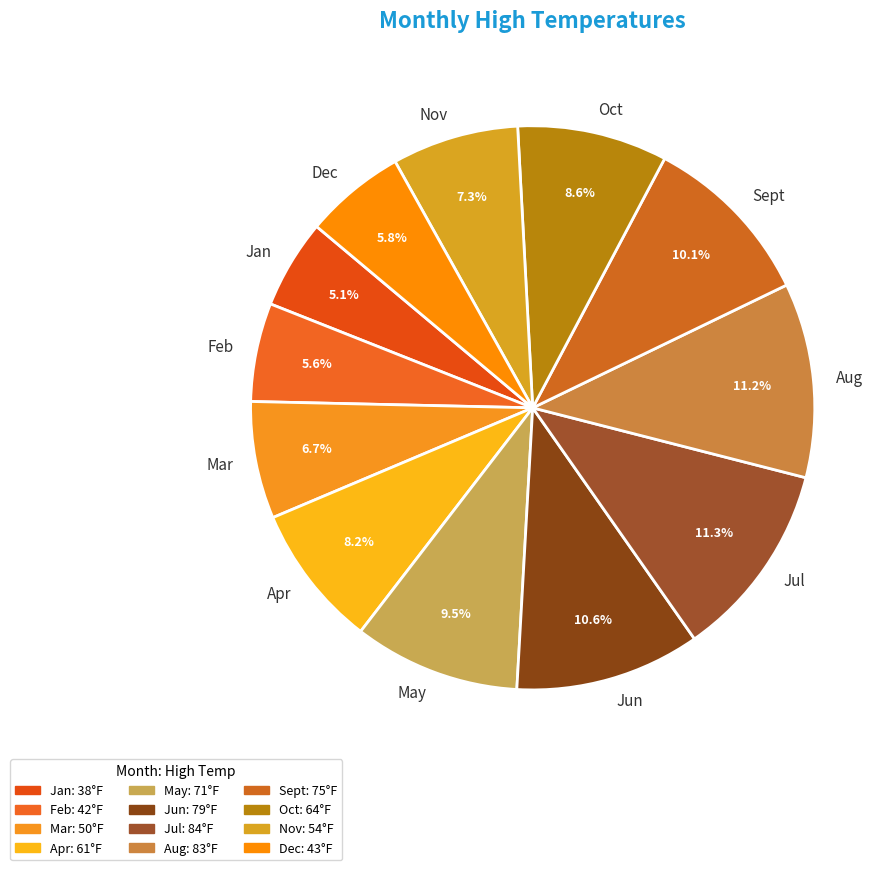

To the nearest percent, what is the difference between the largest and smallest slice percentages?

6%